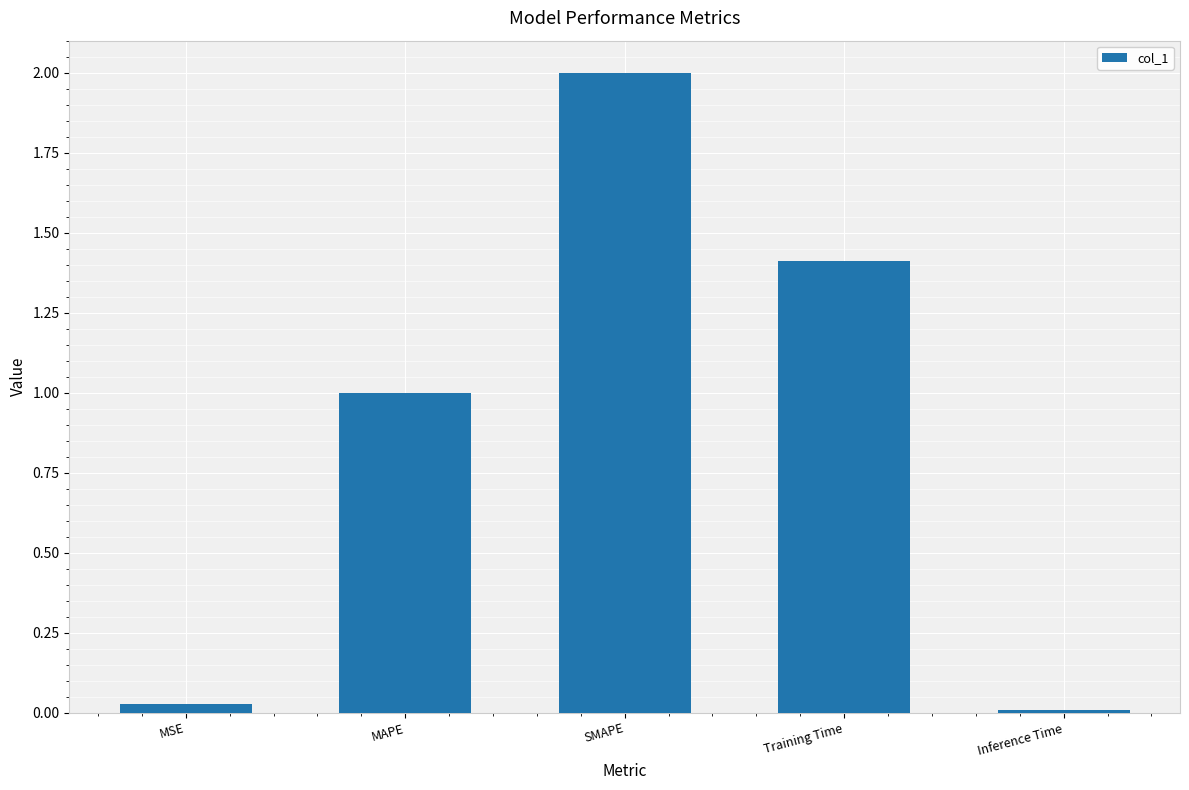

True or false: the data shows 0.0 at Inference Time.

True